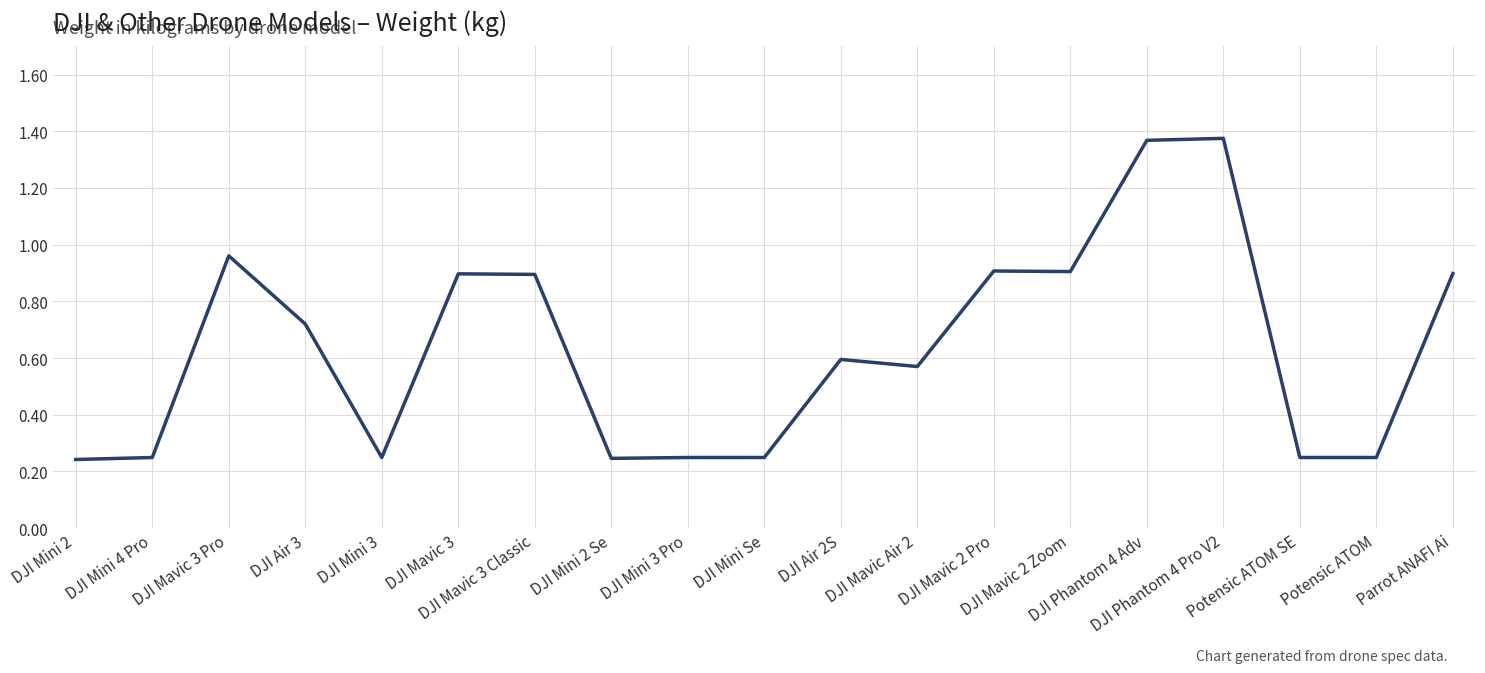

Is this an area chart (filled region under the line)?

No